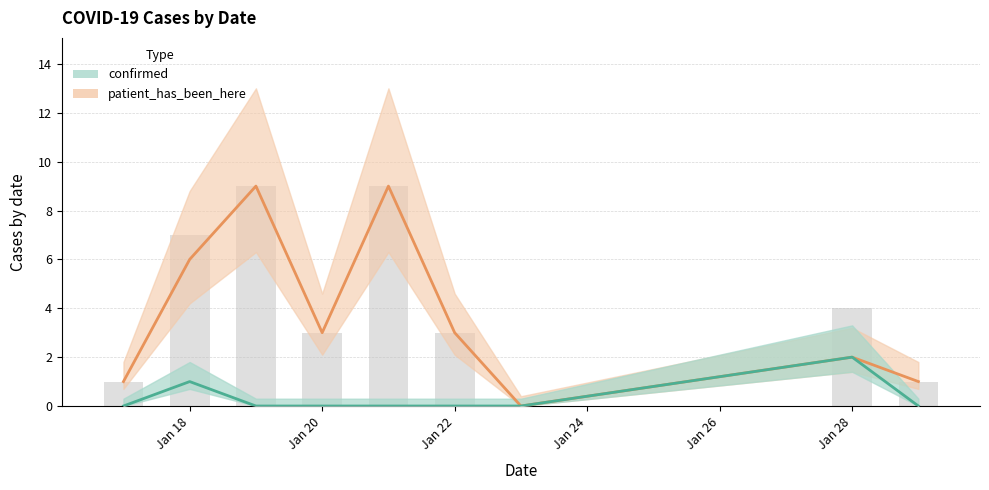

What is the sum of all patient_has_been_here values?

34